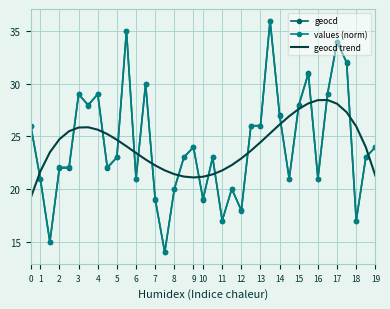

What is the minimum value shown in the chart?

14.0